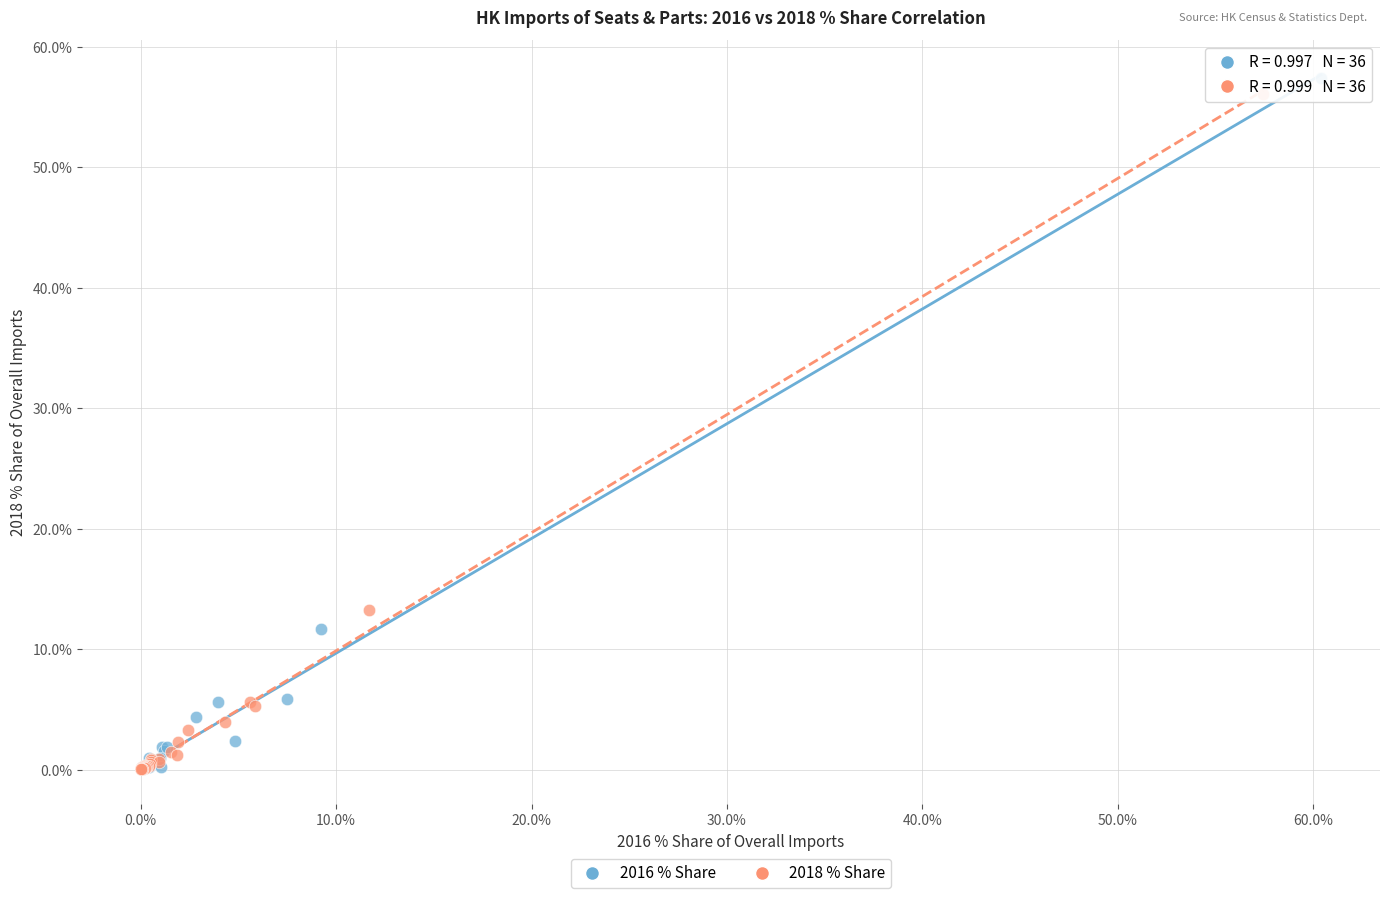

Which series has the widest spread of Y values?

2016 % Share